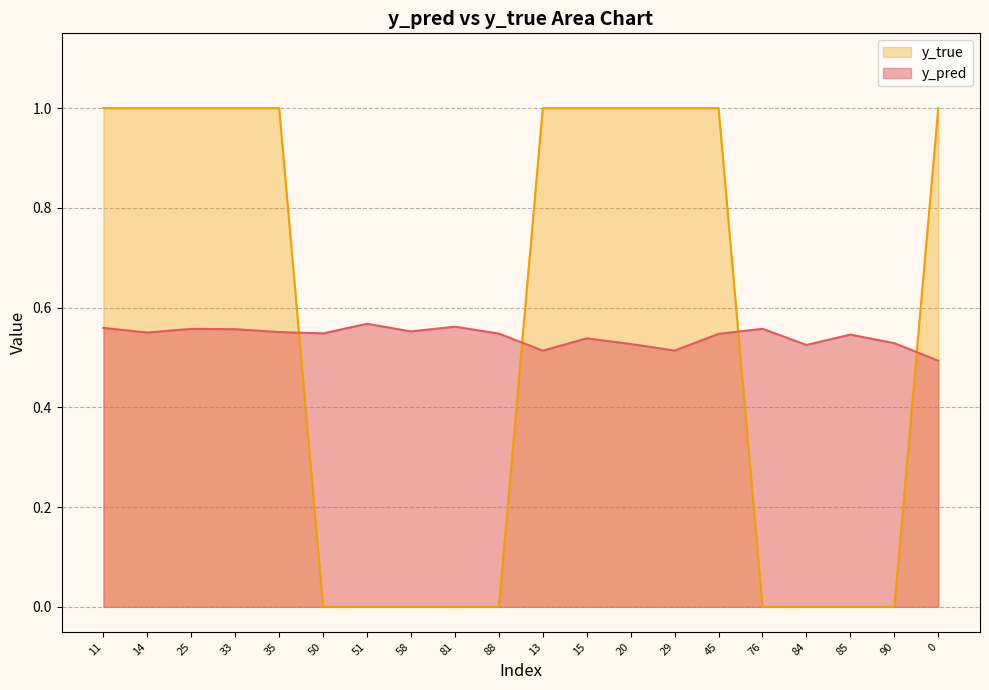

Which label corresponds to the largest value in the chart?

11